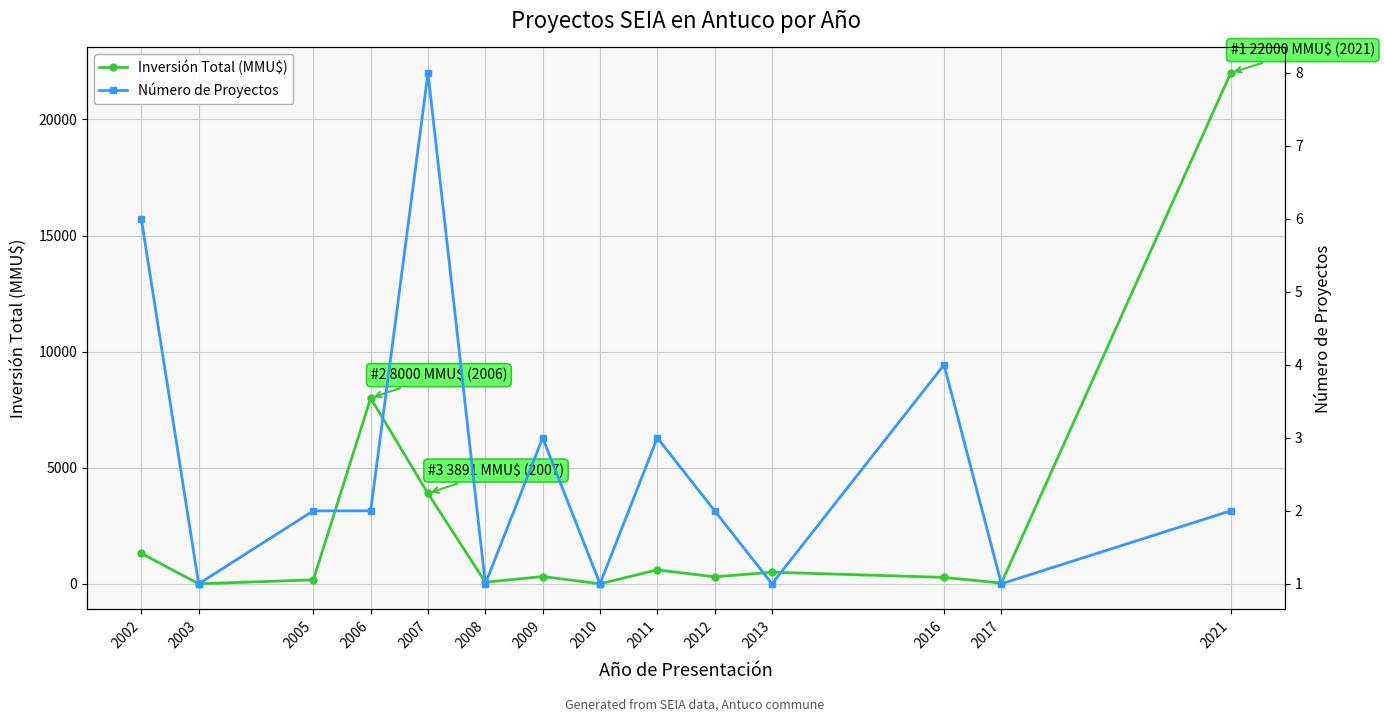

At which category does Inversión Total (MMU$) reach its first local valley?

2003